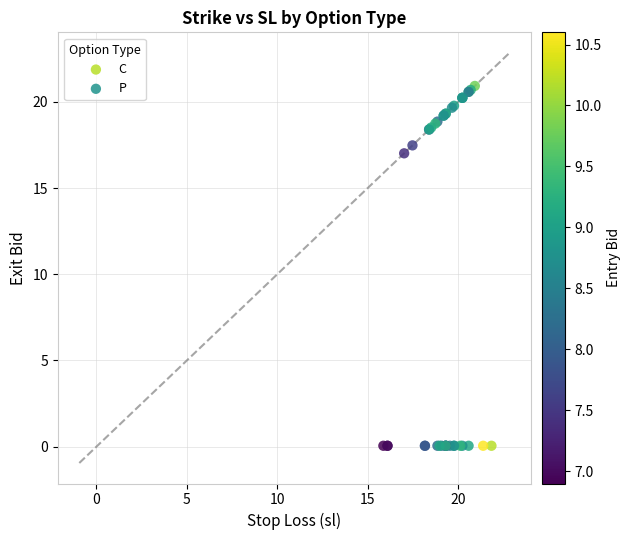

Which series contains the lowest Y value?

C